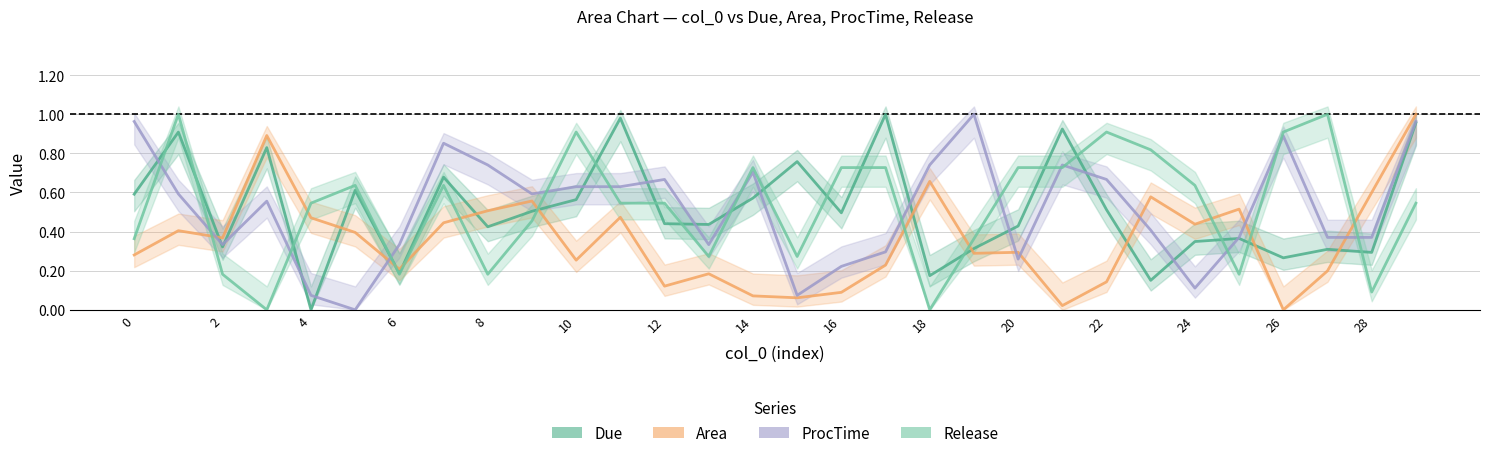

How many interior local valleys does the ProcTime series have?

7